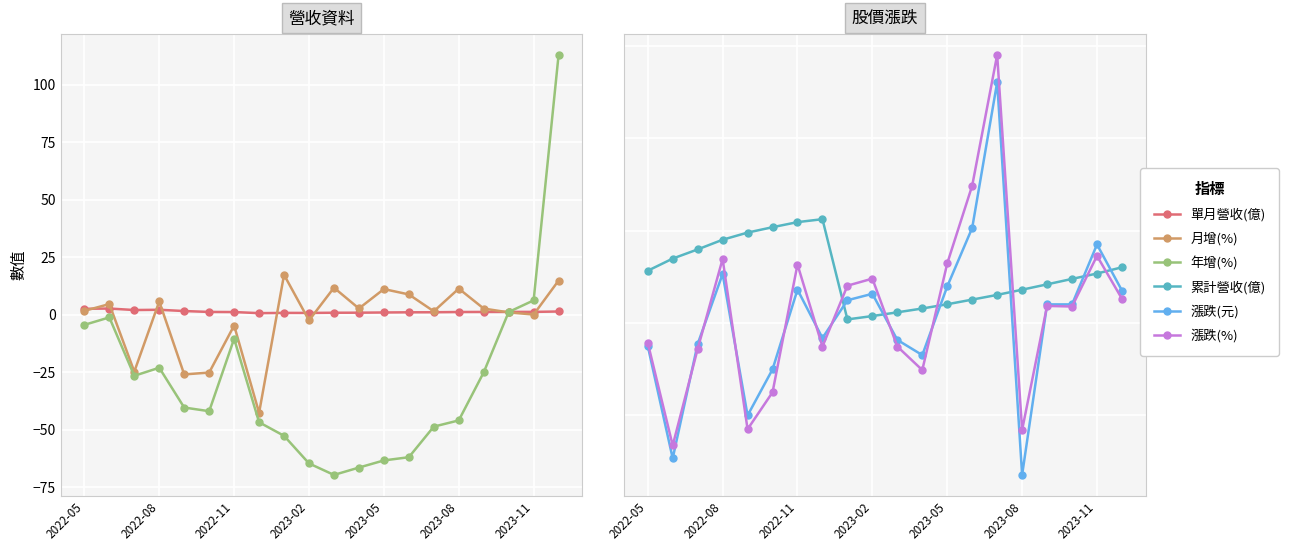

What is the difference between the highest and lowest values at 14?

106.8